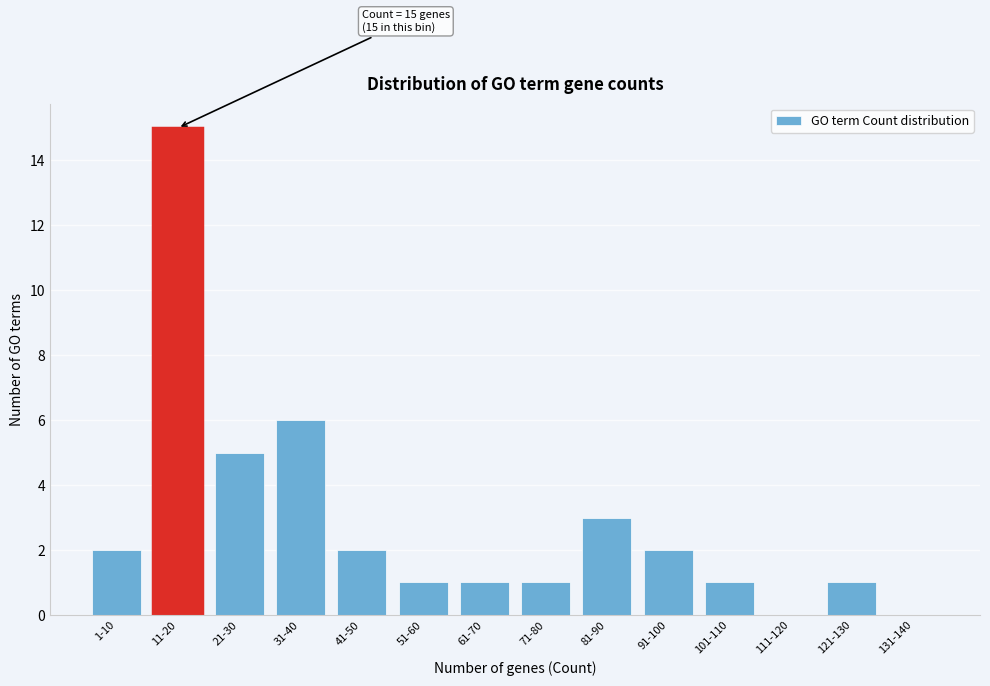

Reading right to left, extract all data points from this chart.

131-140=0	121-130=1	111-120=0	101-110=1	91-100=2	81-90=3	71-80=1	61-70=1	51-60=1	41-50=2	31-40=6	21-30=5	11-20=15	1-10=2